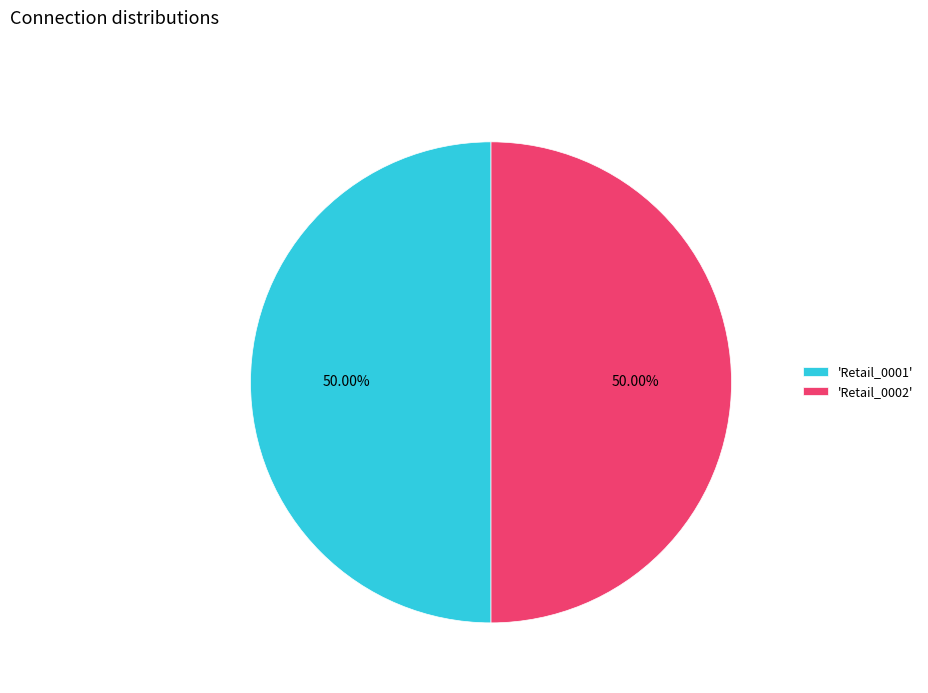

Count the number of slices in the pie.

2